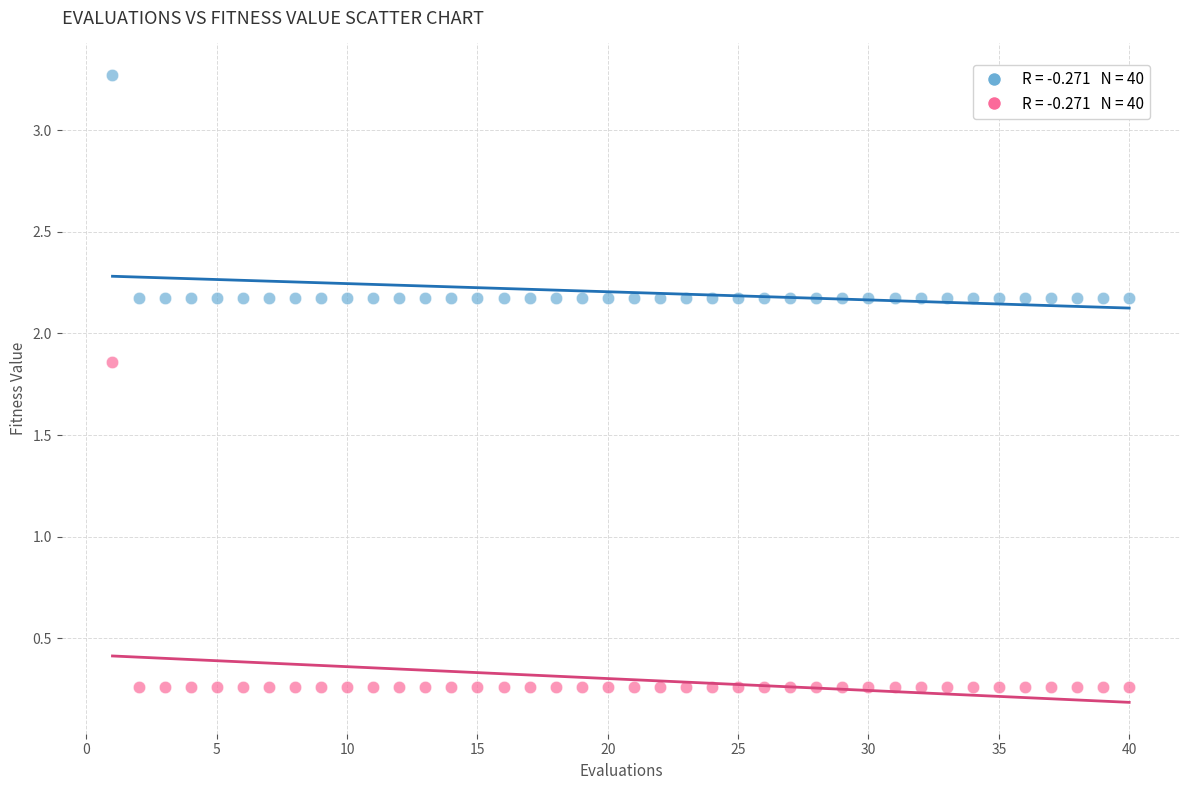

Across all data points, what is the range of X values (max minus min)?

39.0